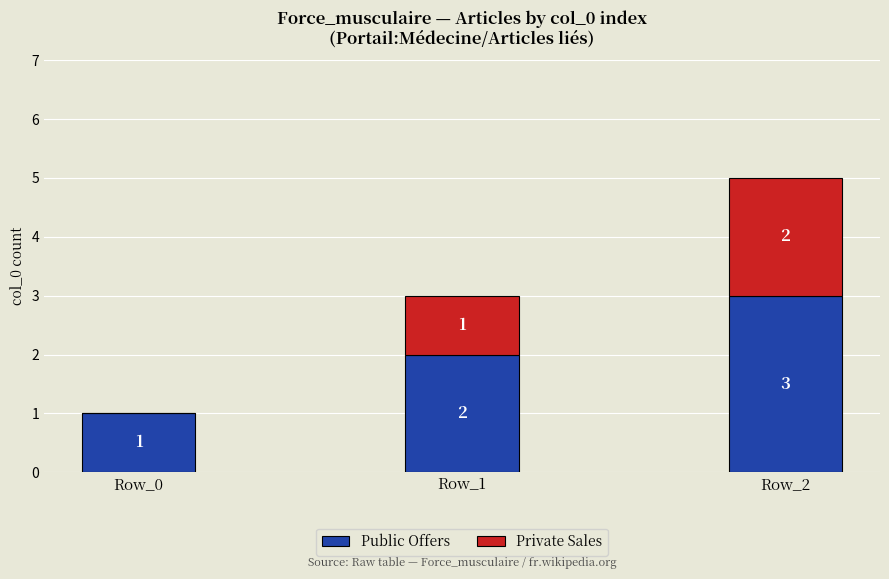

At which category is the sum across all series the highest?

Row_2